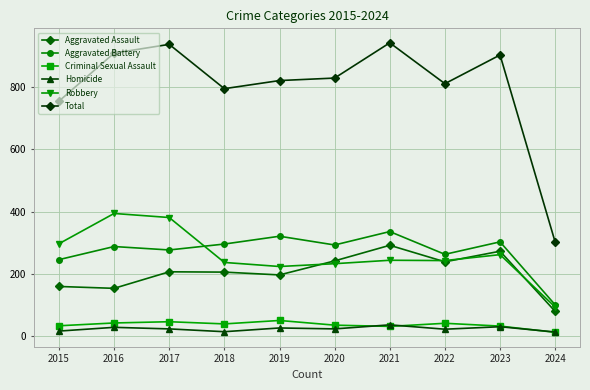

The value of Total at 2019 is 330. True or false?

False